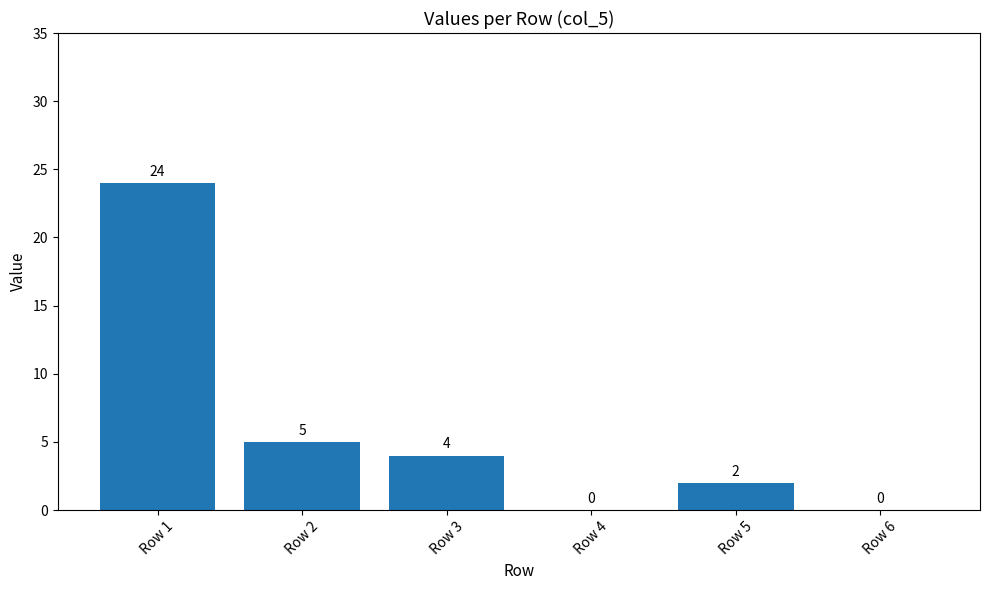

True or false: the data shows 4 at Row 3.

True